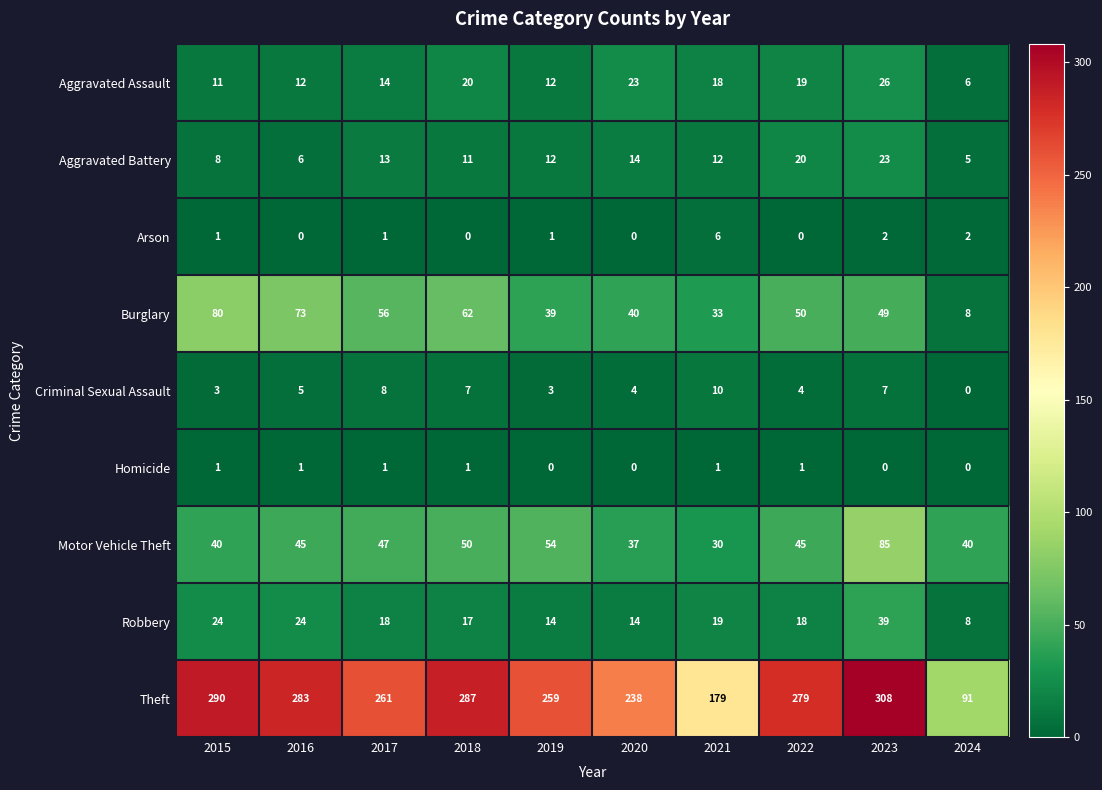

What is the maximum value shown in the chart?

308